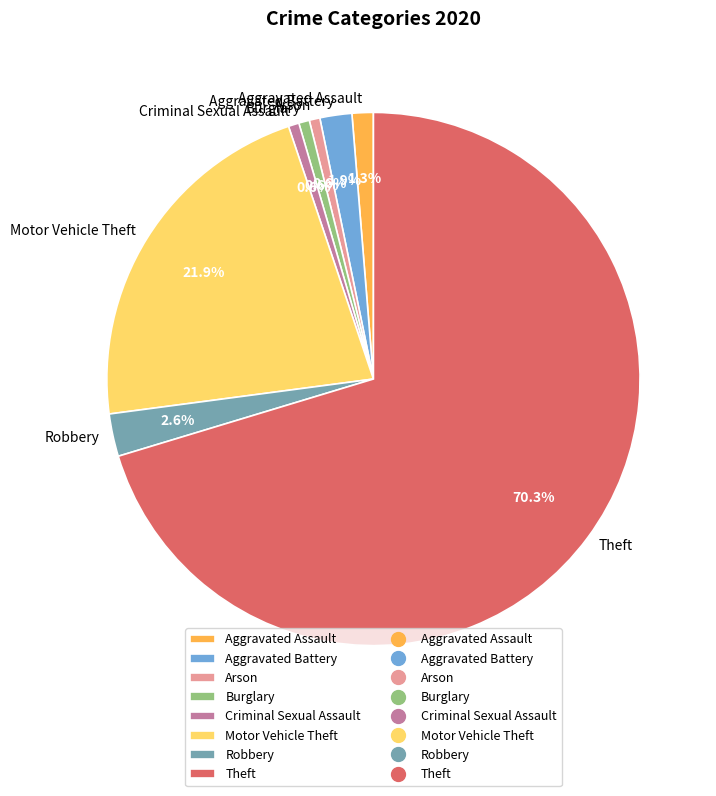

How many slices are in this pie chart?

8